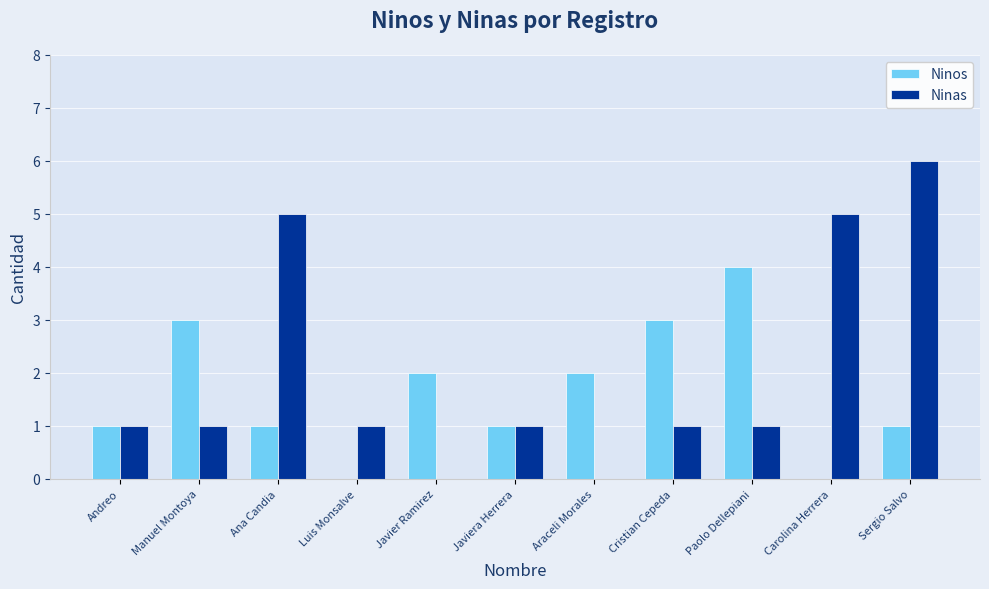

Reading right to left, extract all data points from this chart.

Ninos: Sergio Salvo=1	Carolina Herrera=0	Paolo Dellepiani=4	Cristian Cepeda=3	Araceli Morales=2	Javiera Herrera=1	Javier Ramirez=2	Luis Monsalve=0	Ana Candia=1	Manuel Montoya=3	Andreo=1
Ninas: Sergio Salvo=6	Carolina Herrera=5	Paolo Dellepiani=1	Cristian Cepeda=1	Araceli Morales=0	Javiera Herrera=1	Javier Ramirez=0	Luis Monsalve=1	Ana Candia=5	Manuel Montoya=1	Andreo=1